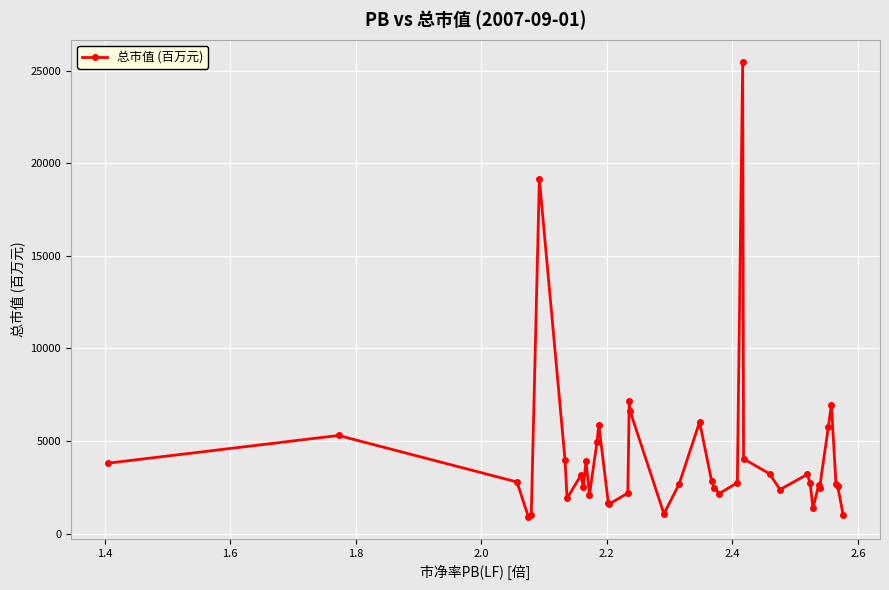

What is the greatest value displayed?

25436.4